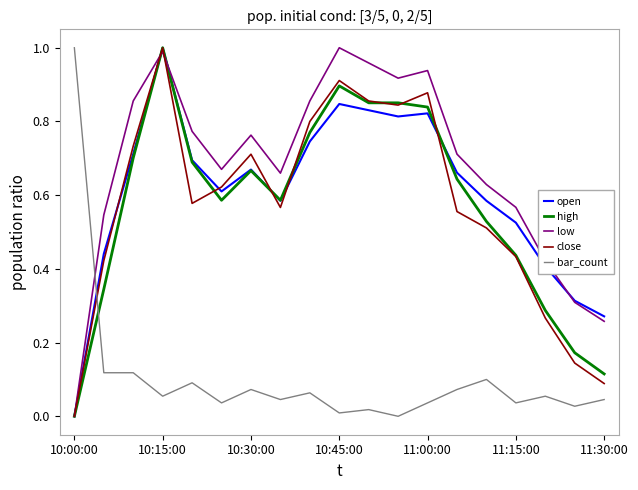

At how many categories does at least one series exceed 0?

19